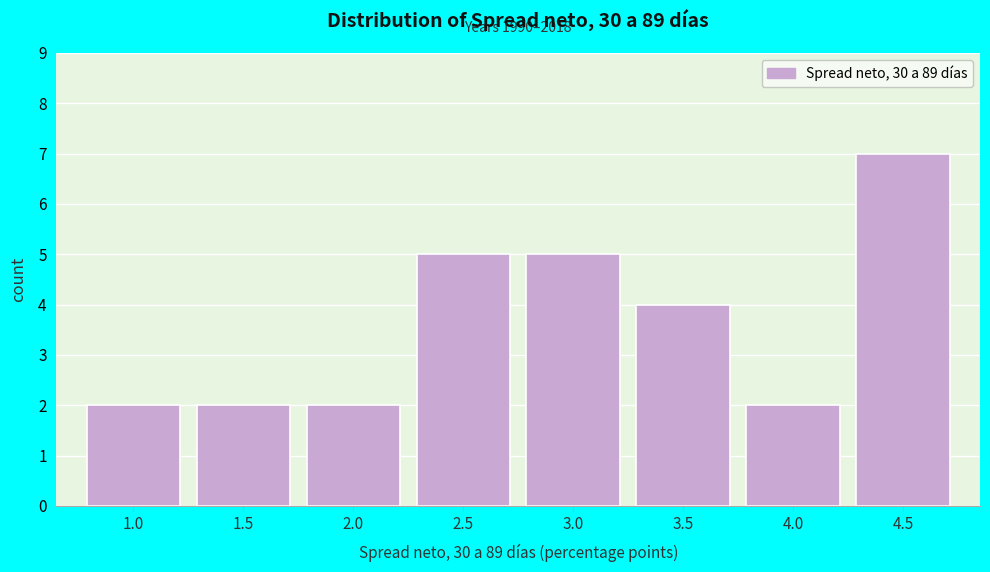

Reading left to right, transcribe all the data shown in this chart.

2	2	2	5	5	4	2	7